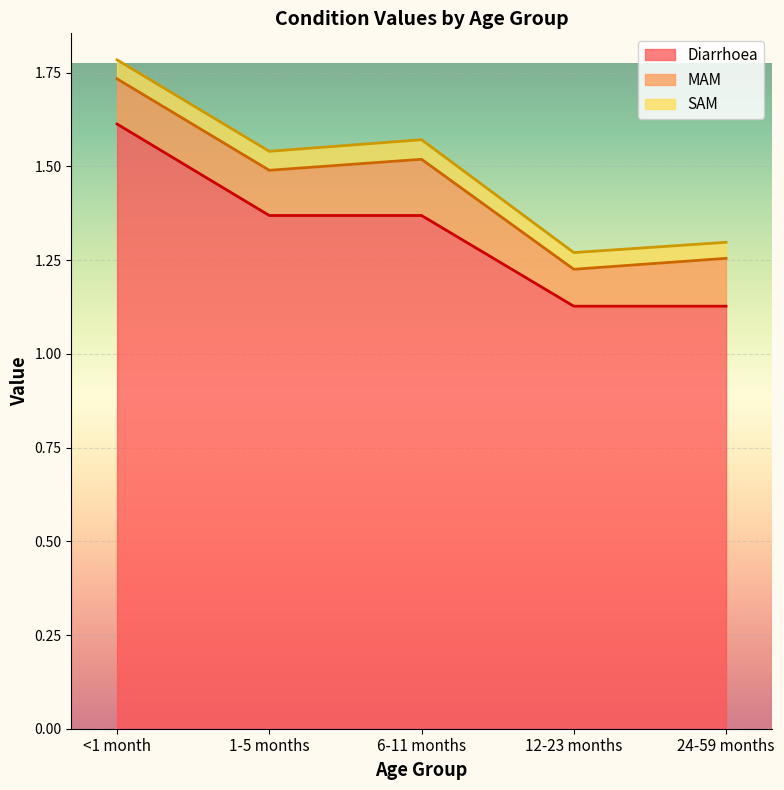

Rank the series by their maximum value, from lowest to highest.

SAM, MAM, Diarrhoea